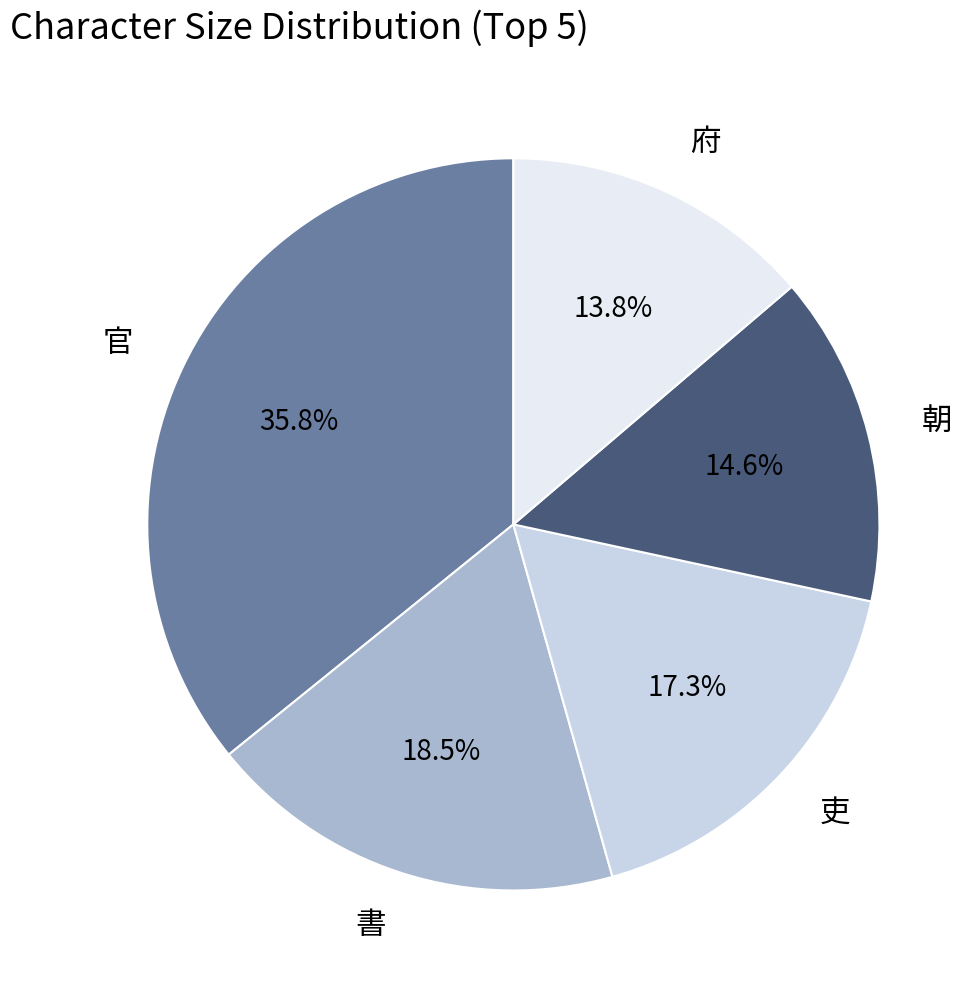

Is there any slice that represents more than half of the pie?

No